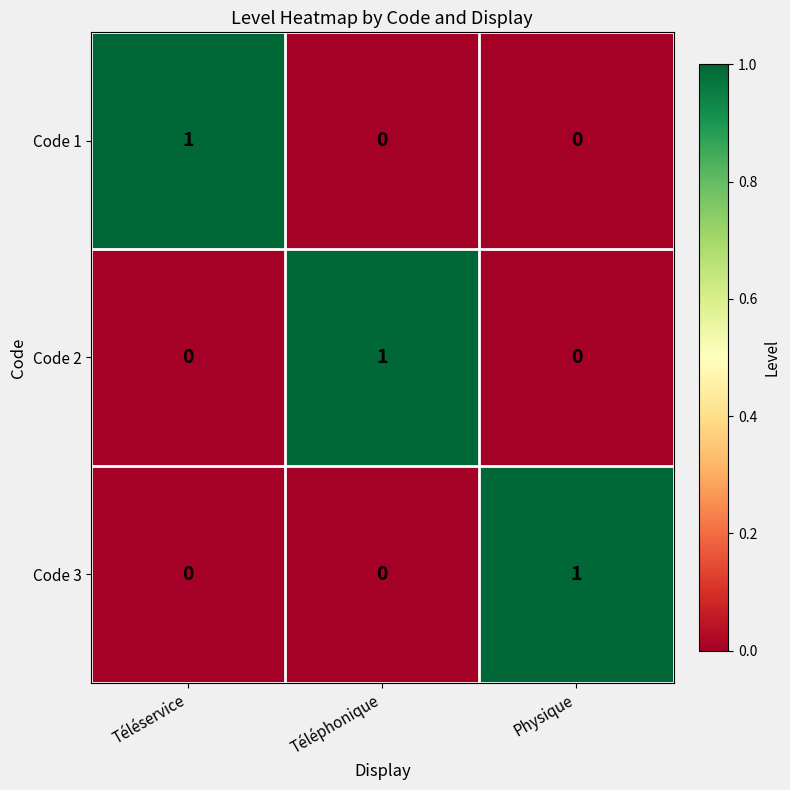

Is the value of Code 3 at Téléservice greater than the value of Code 1 at Téléservice?

No